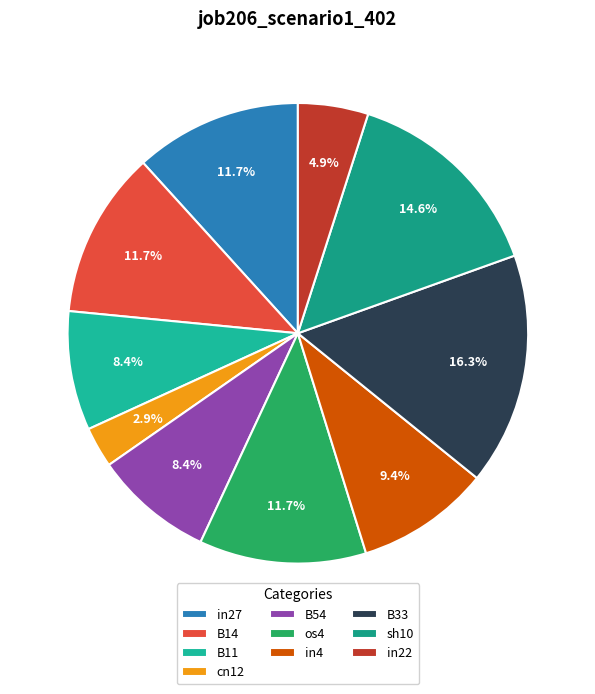

Which slice is the smallest?

cn12